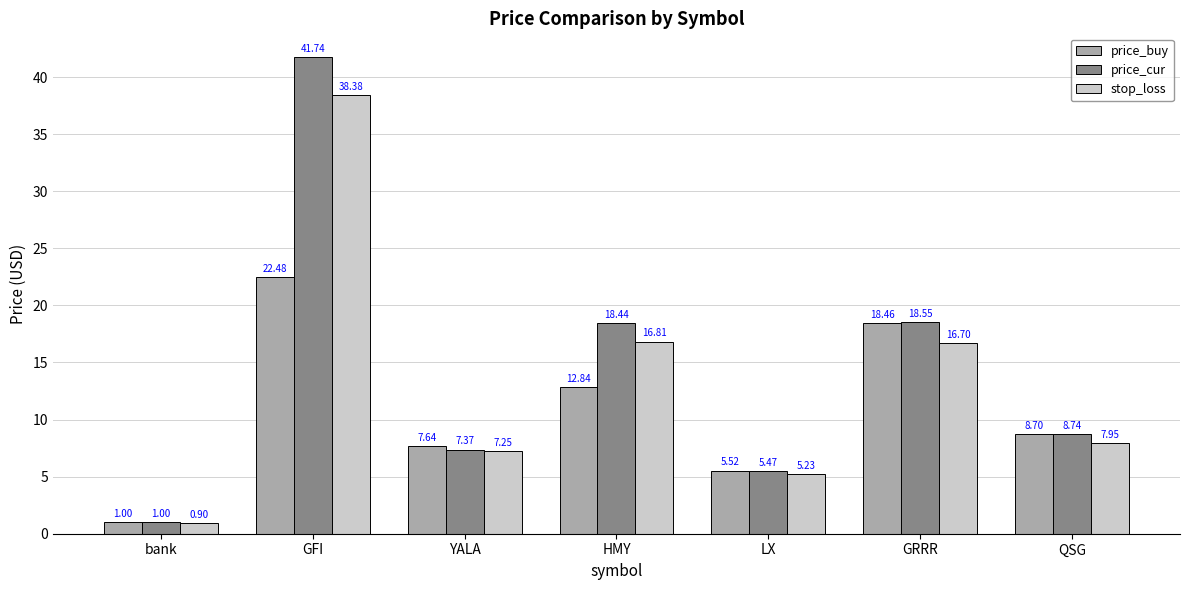

Between bank and YALA, which series saw the biggest shift?

price_buy